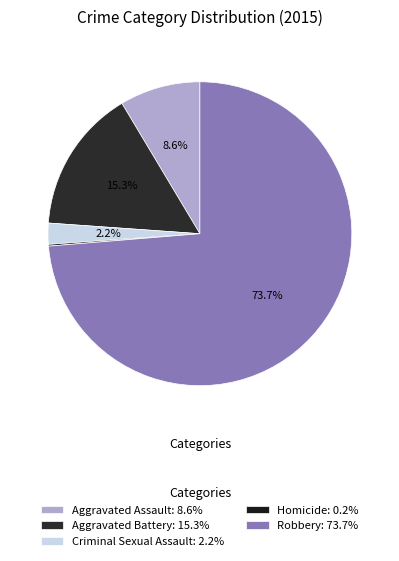

To the nearest percent, what portion does Criminal Sexual Assault represent?

2%